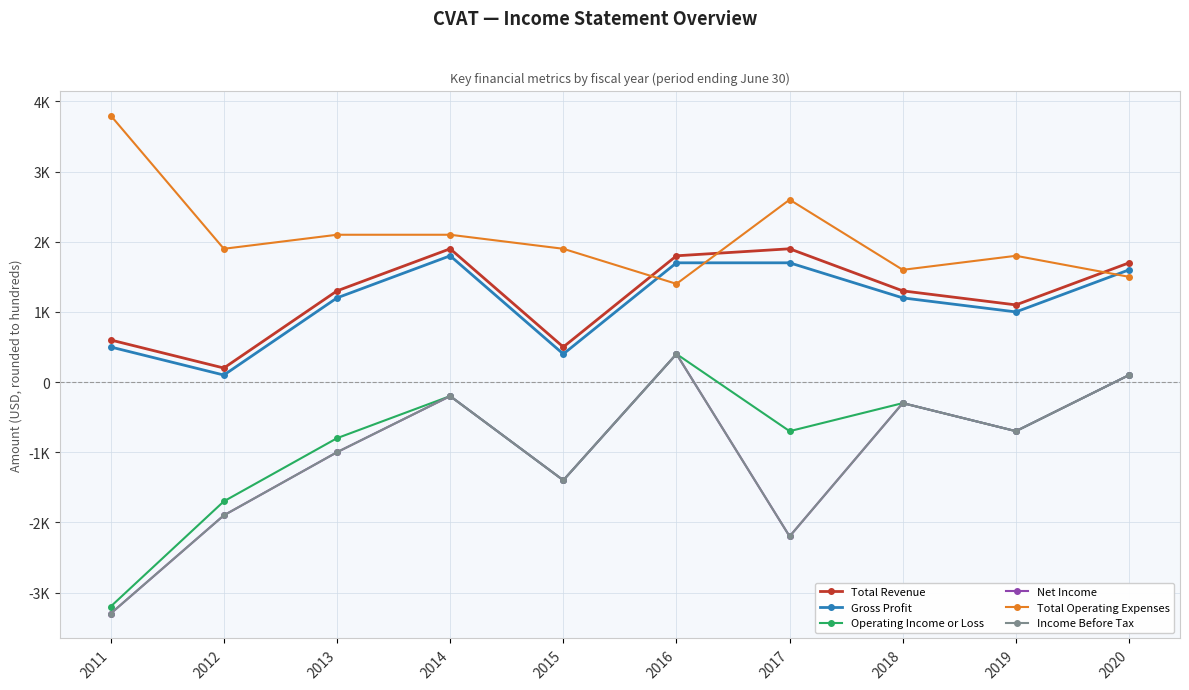

Which series changed the most between 2011 and 2014?

Net Income